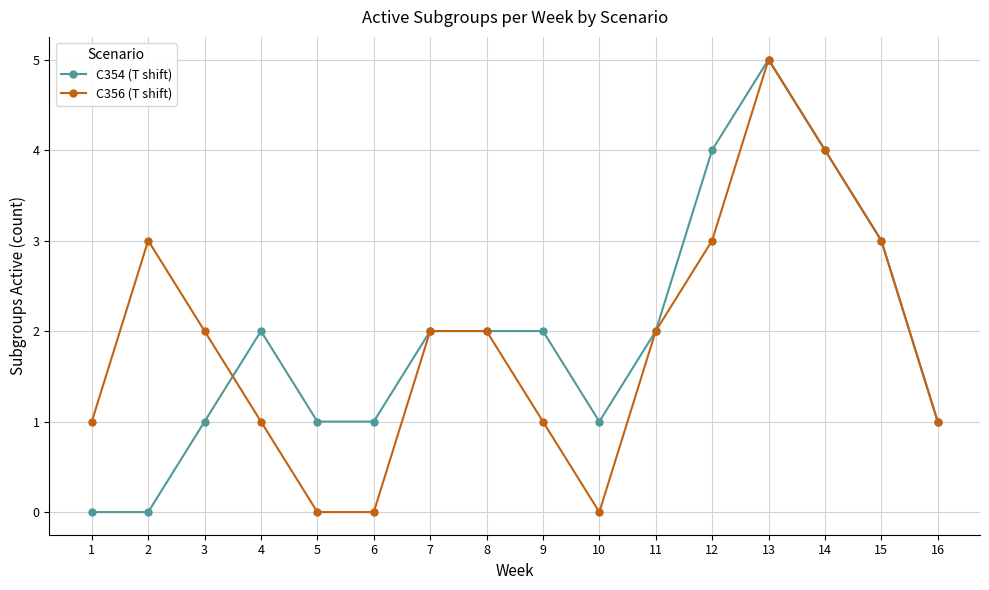

What is the difference between the C354 (T shift) values at 6 and 7?

1